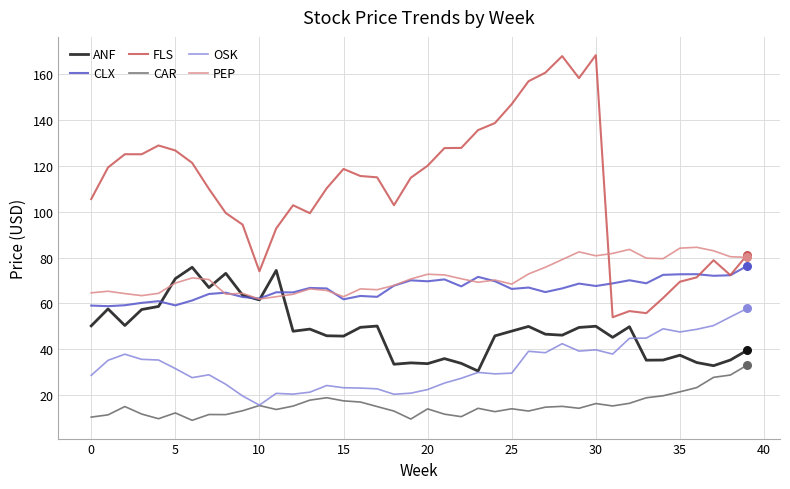

What are all the series names shown in the legend?

ANF, CLX, FLS, CAR, OSK, PEP